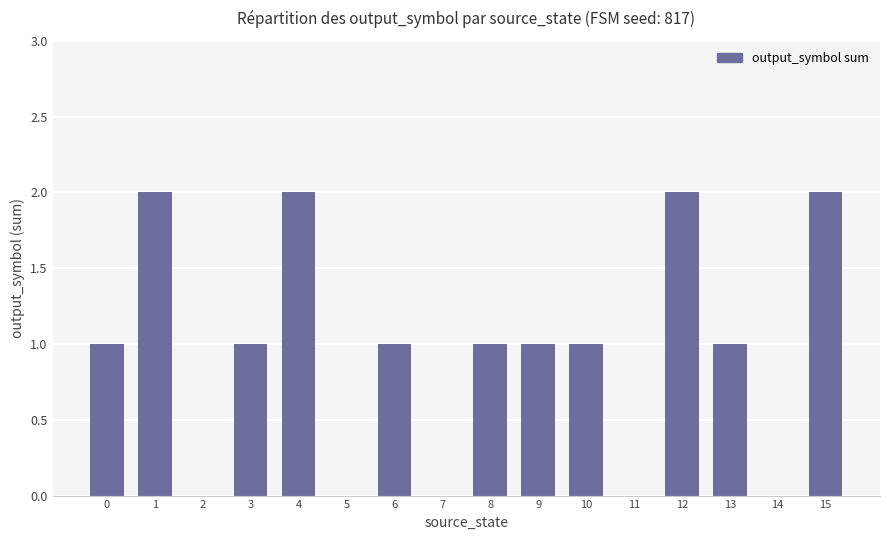

What is the change in value from 0 to 15?

+1